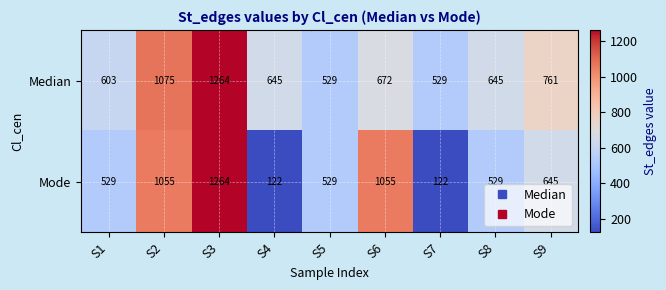

Is it true that Median equals 1264 at S3?

True